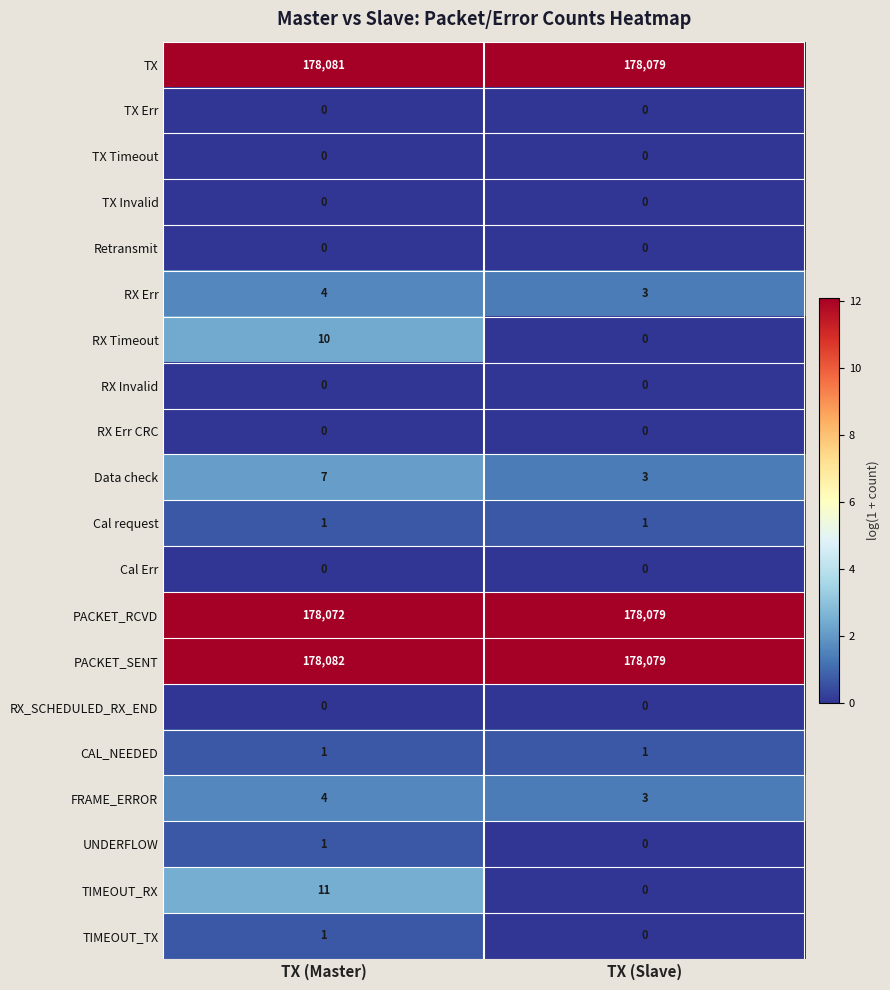

Which series has the largest range (max minus min)?

TIMEOUT_RX